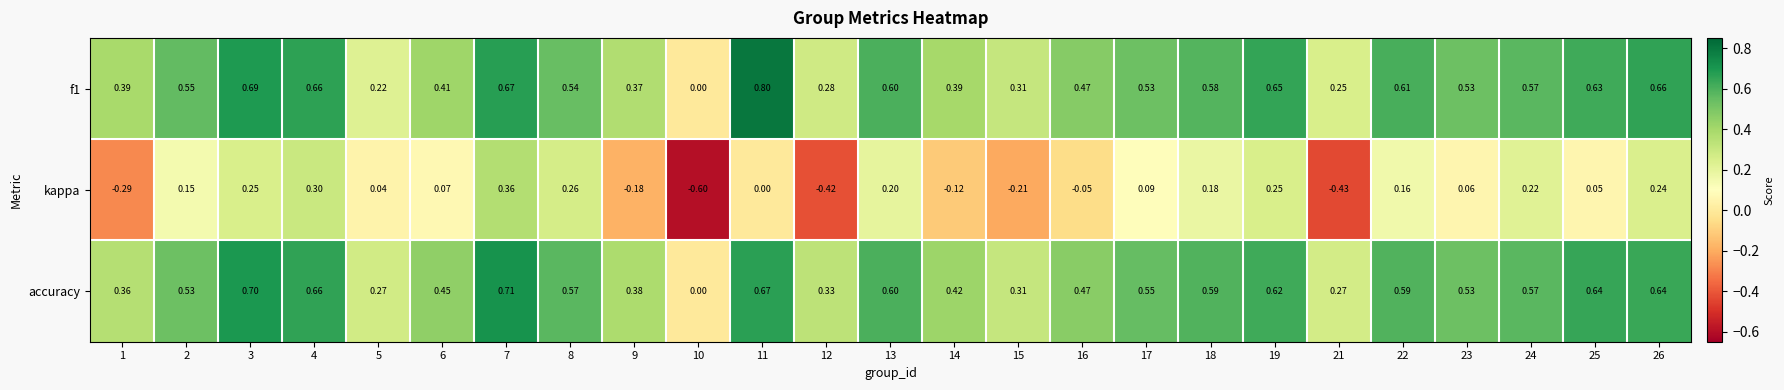

What is the maximum value shown in the chart?

0.8